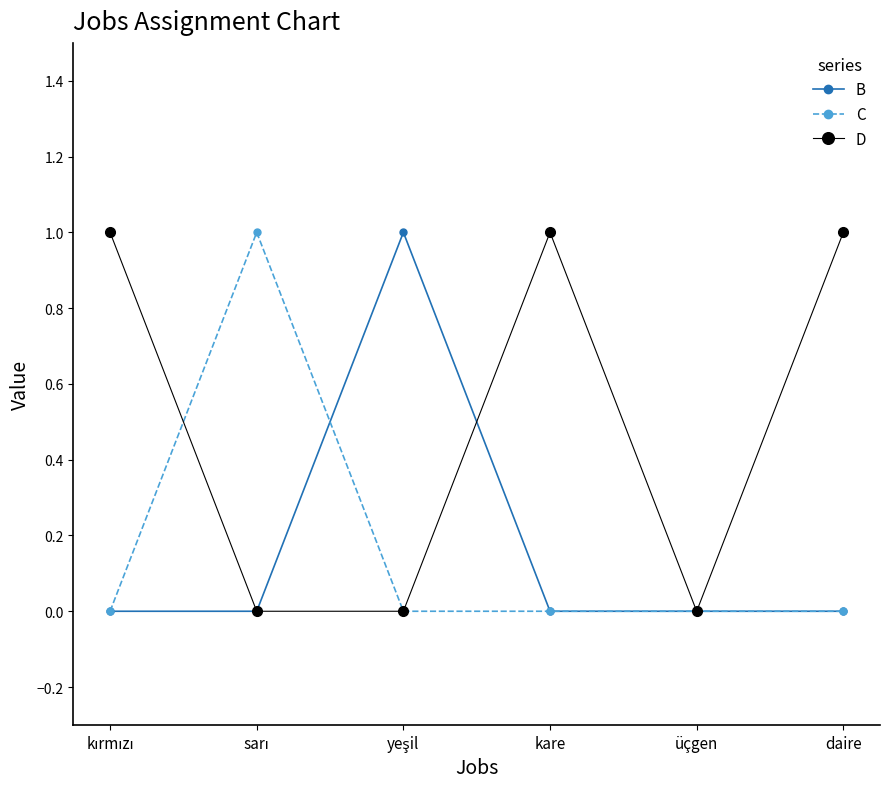

Which series has the largest total across all categories?

D